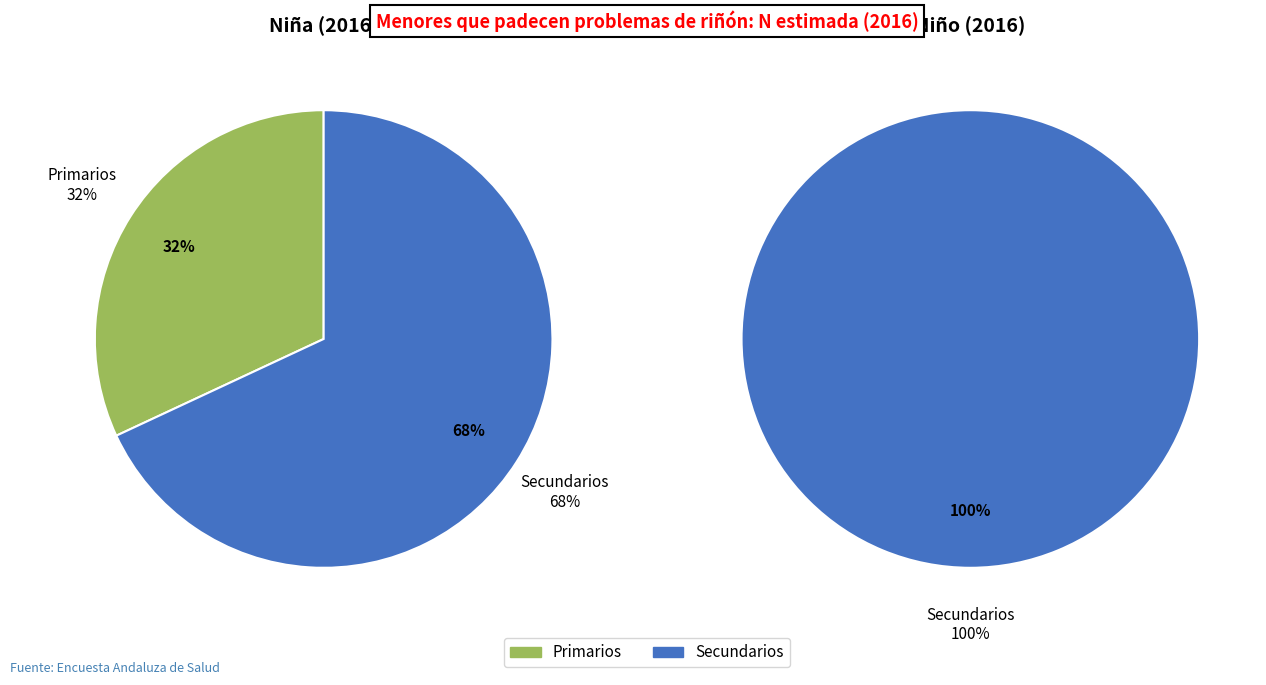

The Primarios slice represents 15% of the pie. True or false?

False